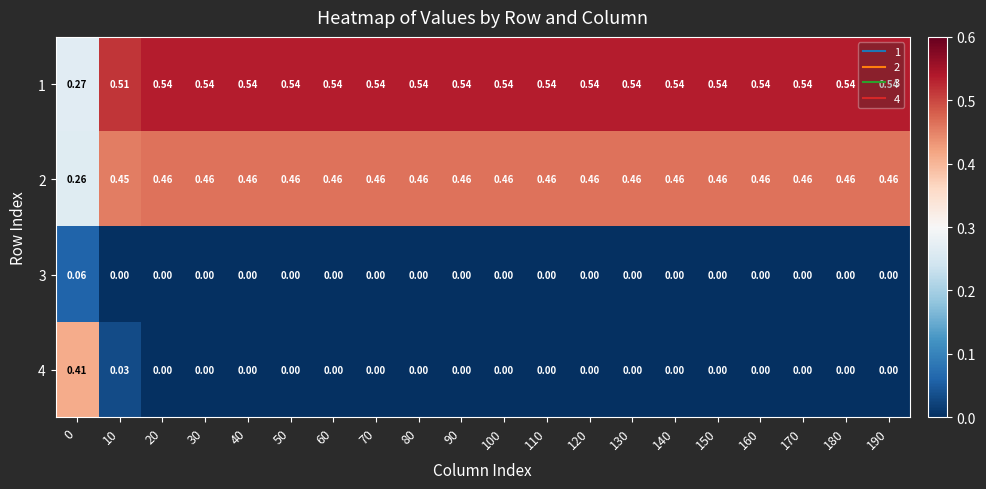

Which series has the largest total across all categories?

1